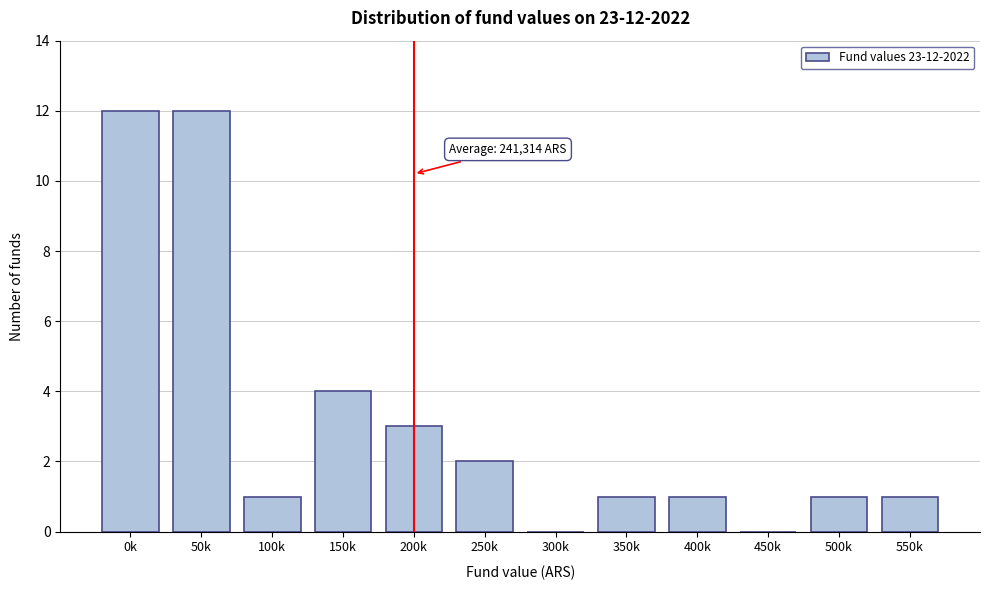

Reading right to left, list all the values displayed in this chart.

550k=1	500k=1	450k=0	400k=1	350k=1	300k=0	250k=2	200k=3	150k=4	100k=1	50k=12	0k=12